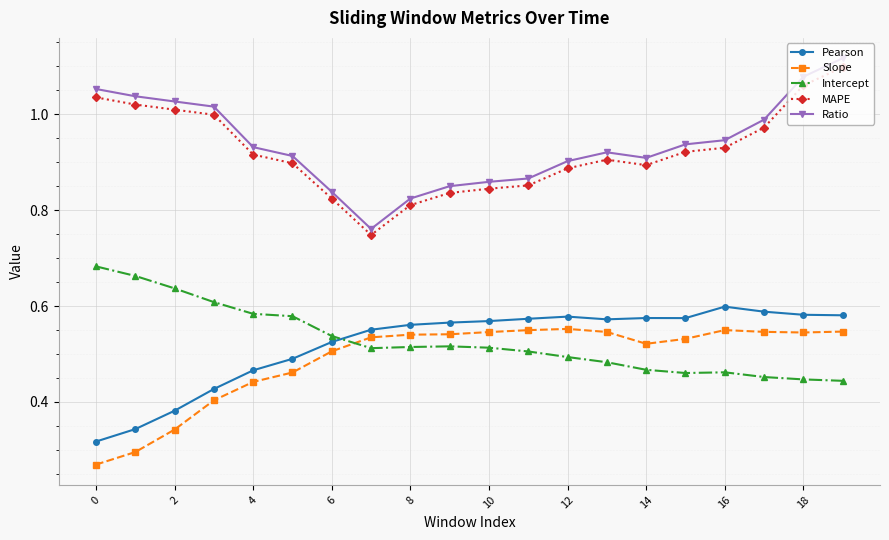

How many intersections are there between Intercept and Pearson?

1